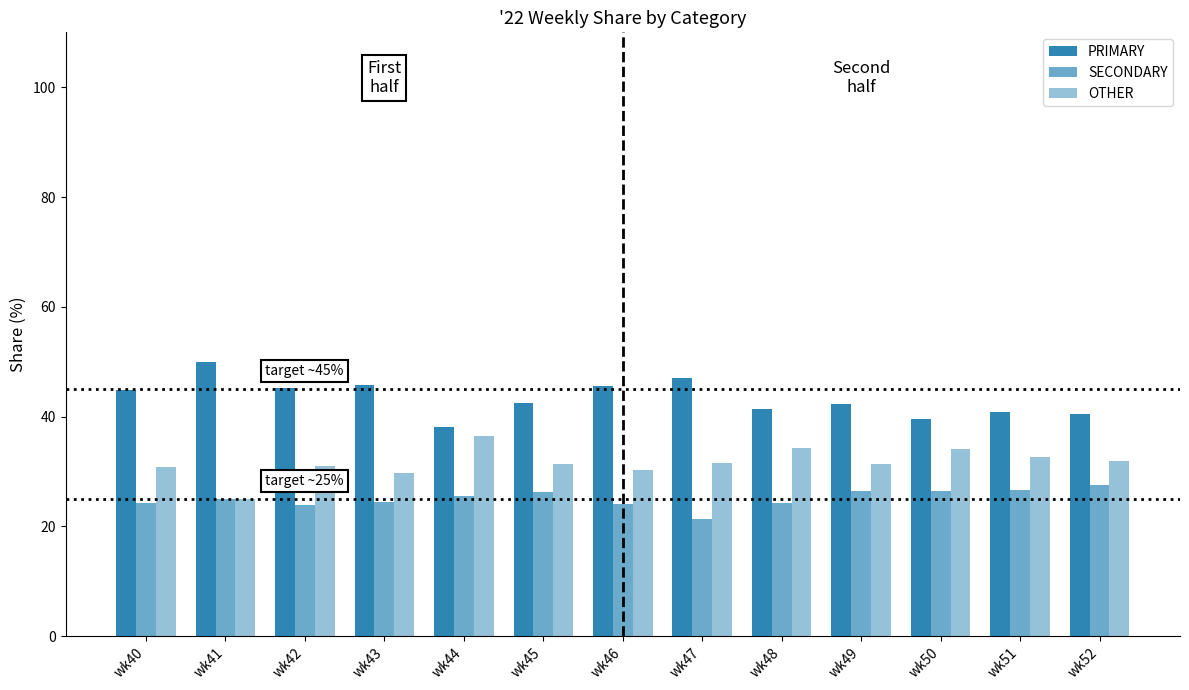

True or false: OTHER has a value of 30.4 at wk46.

True